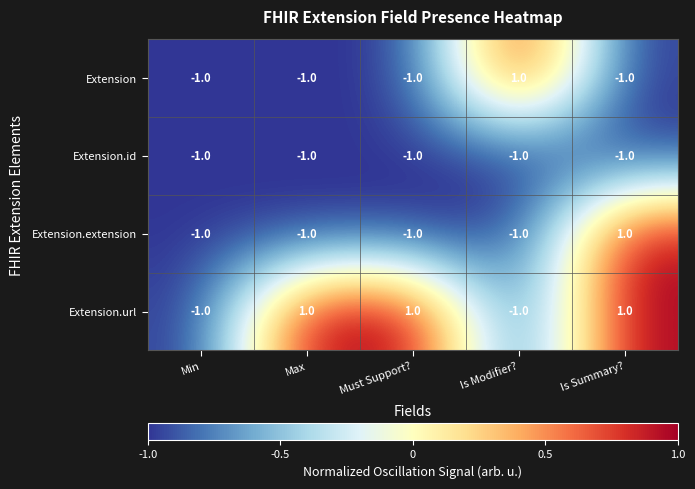

Where is Extension.id nearest to the value -1?

Min